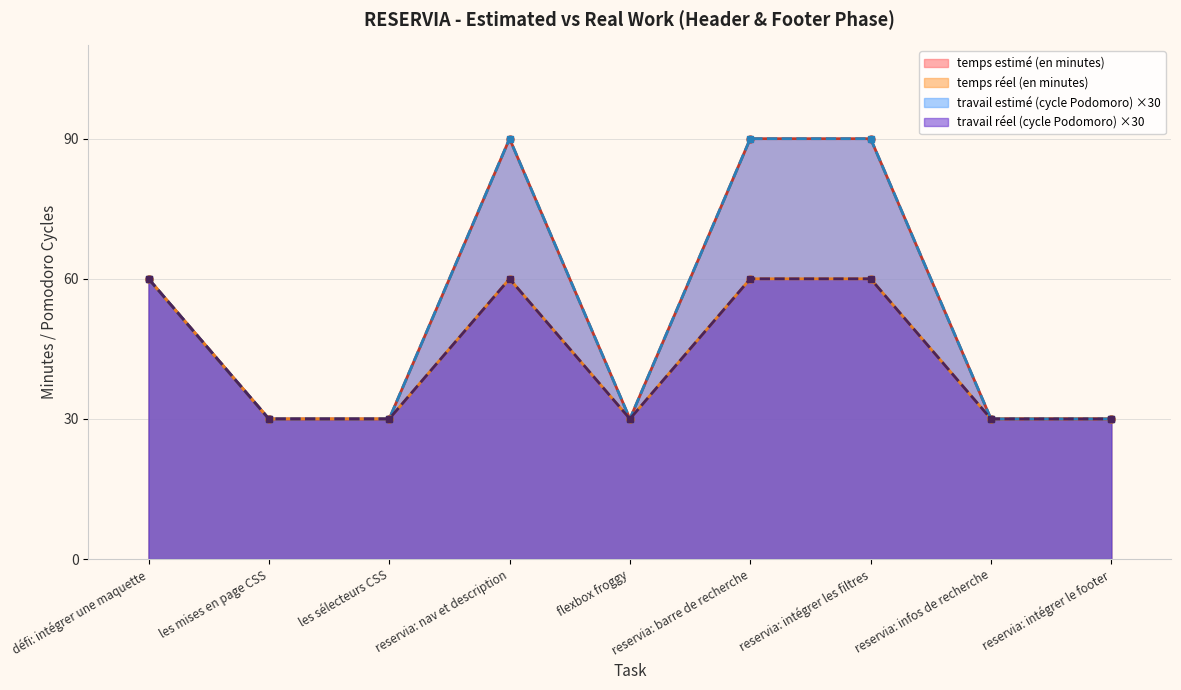

Where is travail réel (cycle Podomoro) nearest to the value 45?

défi: intégrer une maquette